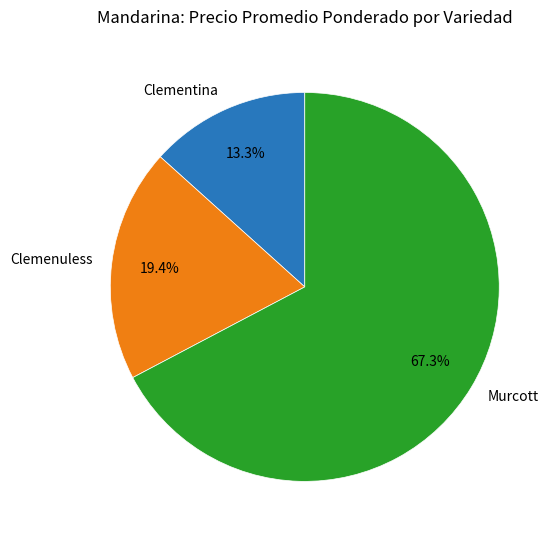

Which category has the smallest portion of the pie?

Clementina